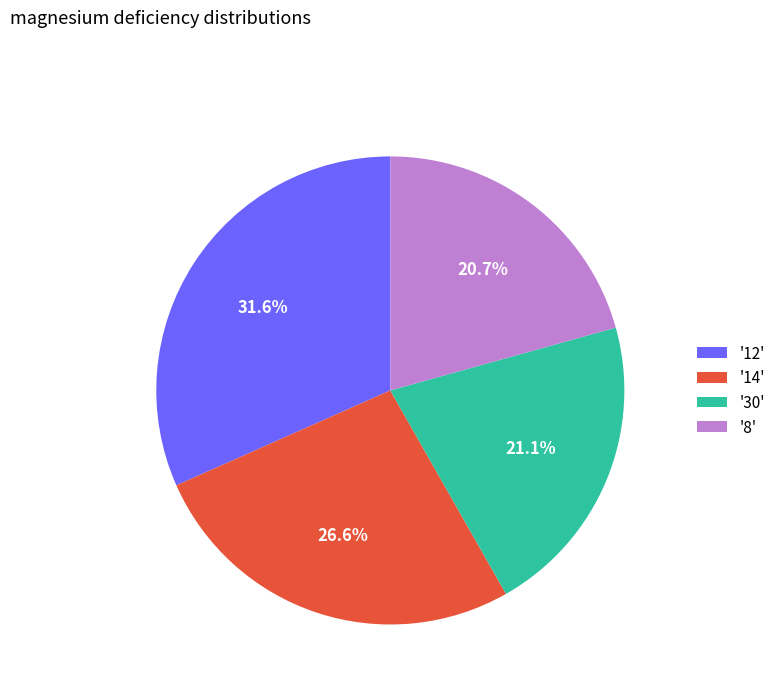

Combined, do '12' and '30' account for over 50%?

Yes